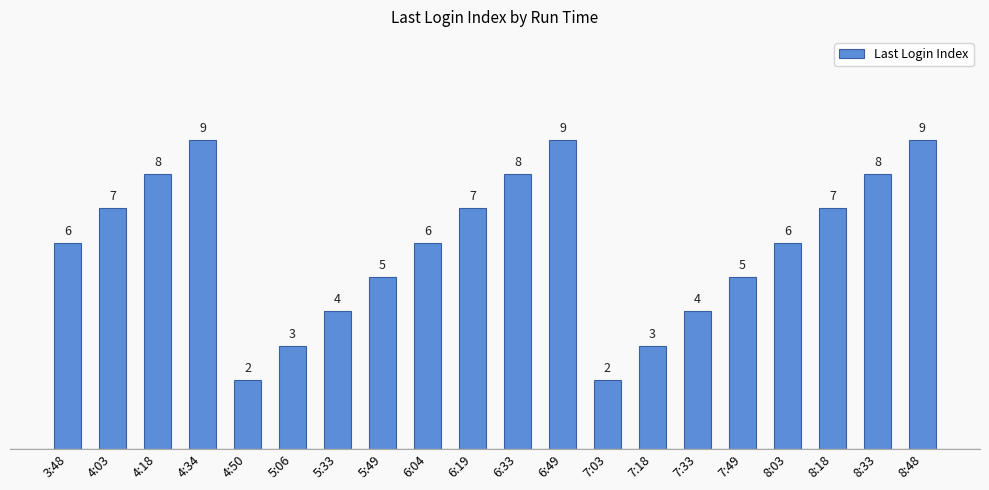

What is the maximum value shown in the chart?

9